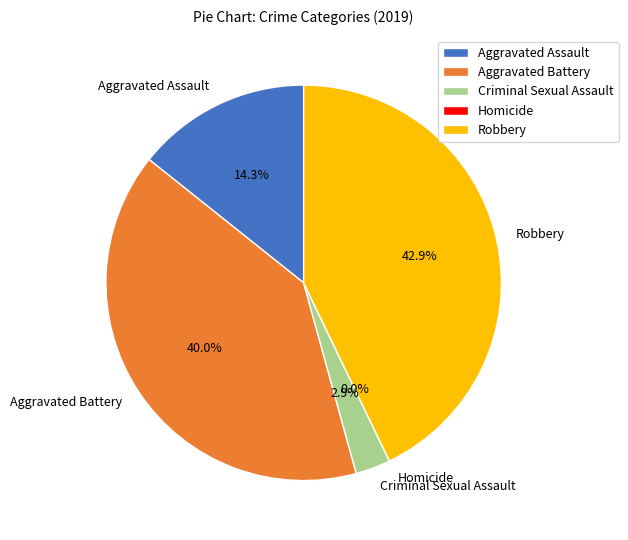

How many slices are in this pie chart?

5